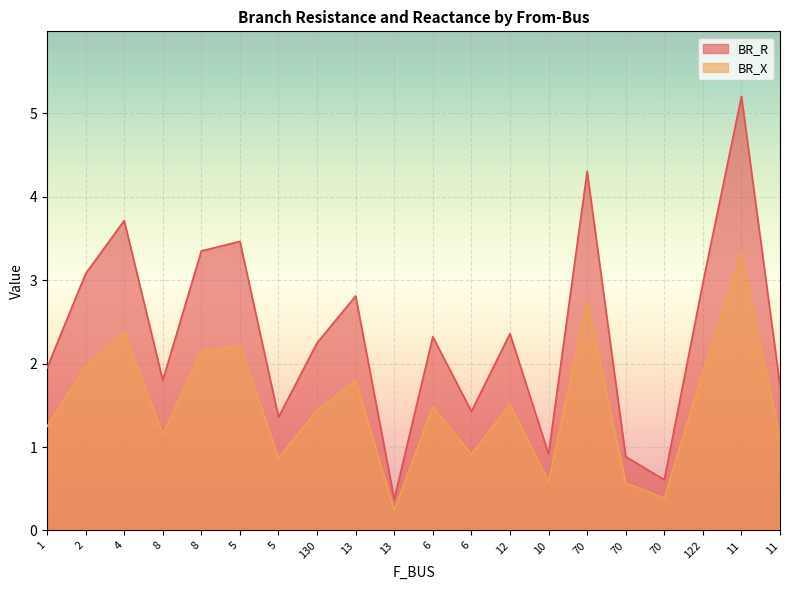

What is the sum of the BR_X values at 1 and 11?

2.4